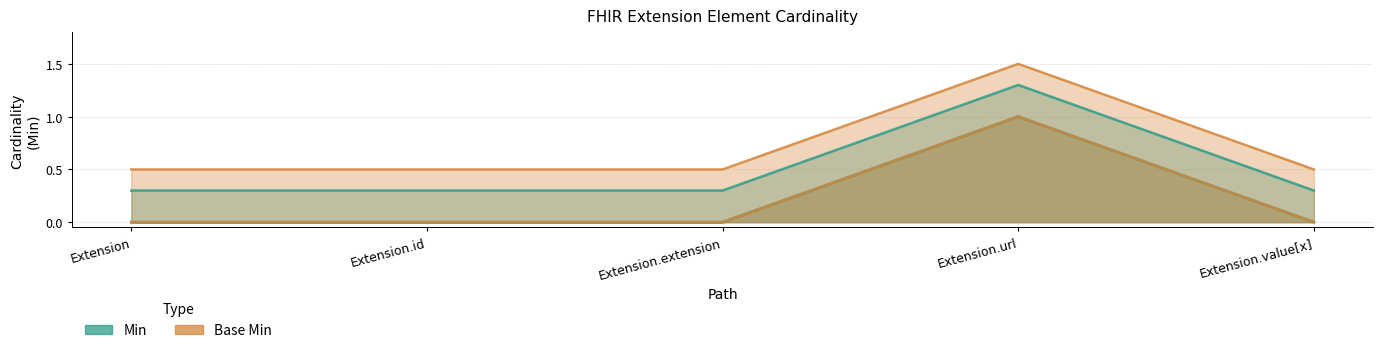

Rank the categories by Base Min value from lowest to highest.

Extension, Extension.id, Extension.extension, Extension.value[x], Extension.url